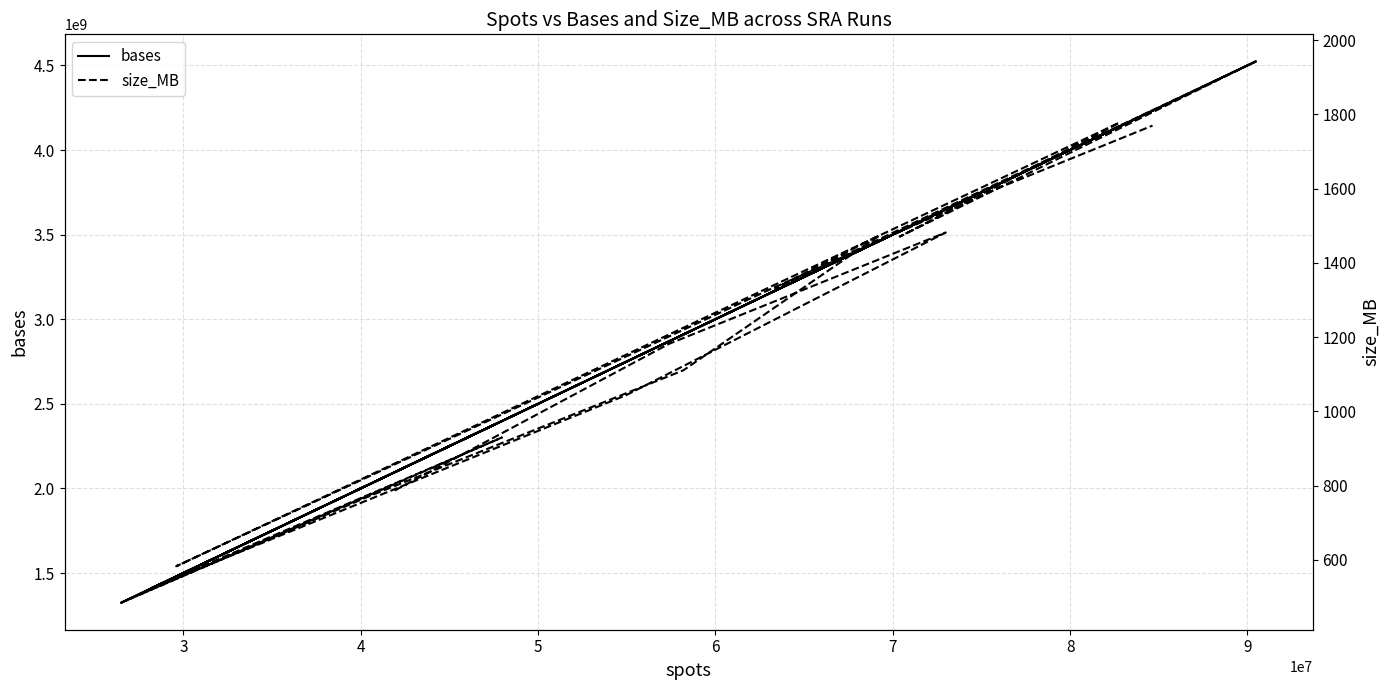

Count the number of categories in the chart.

18